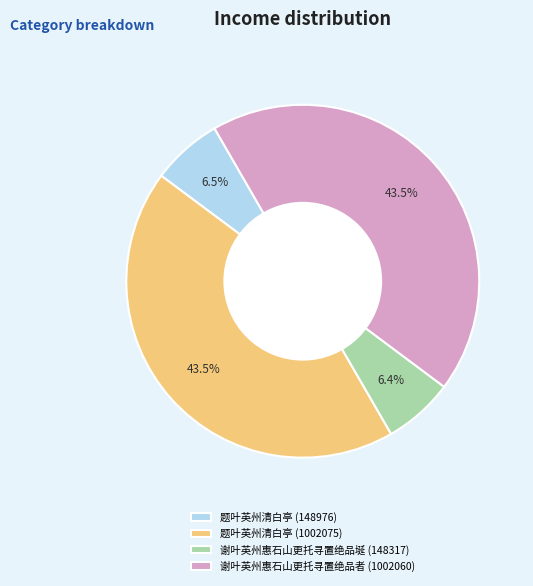

Combined, do 题叶英州清白亭 (148976) and 谢叶英州惠石山更托寻置绝品者 (1002060) account for over 50%?

Yes